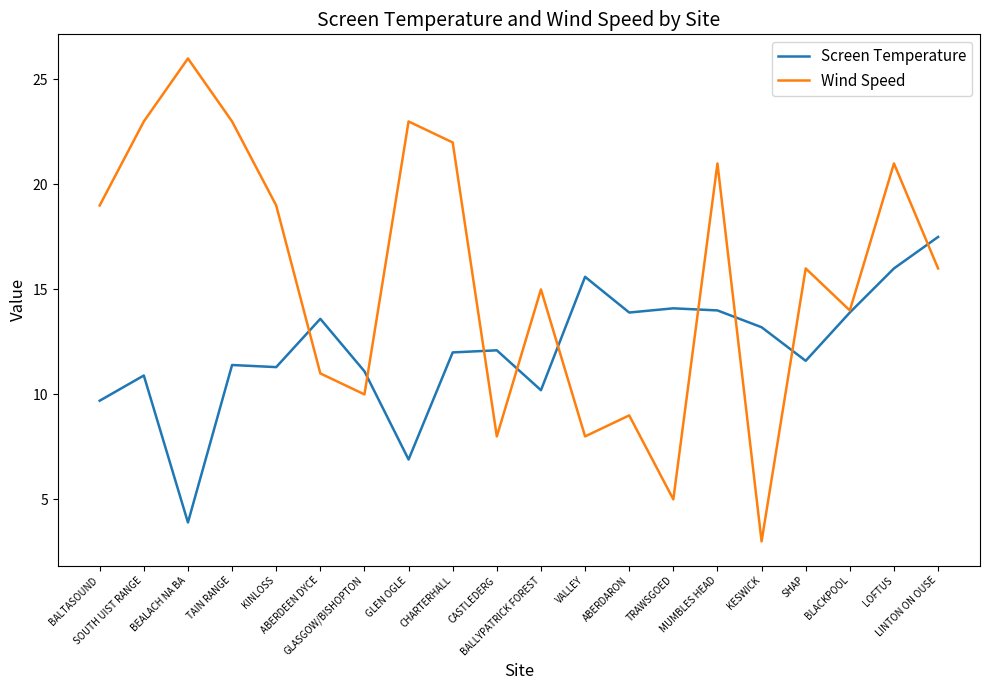

At which category does the chart reach its minimum across all series?

KESWICK